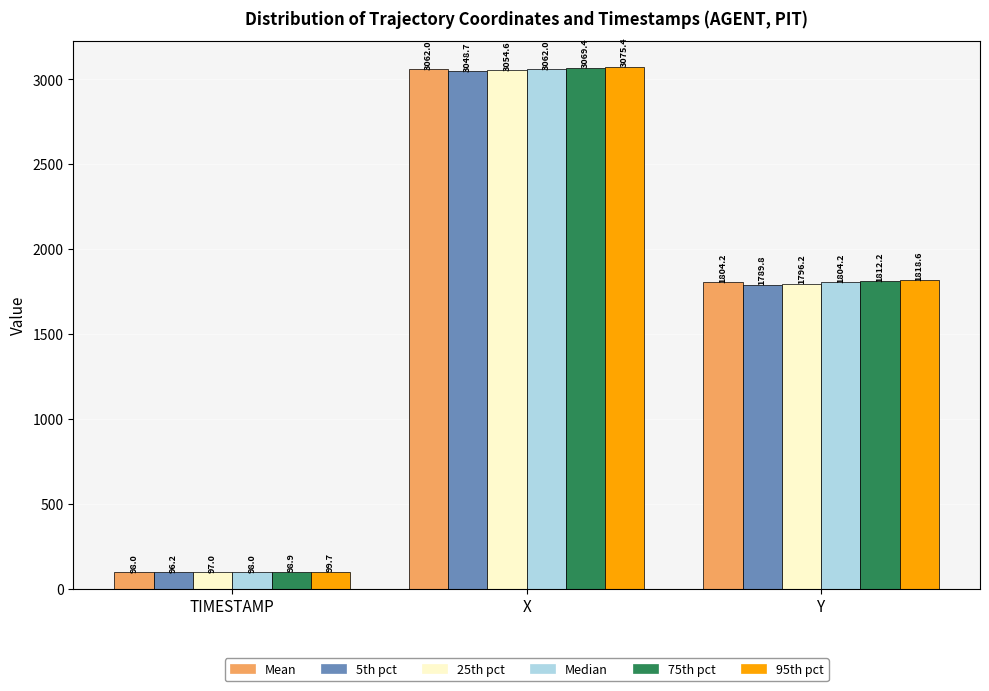

Reading left to right, list all the values displayed in this chart.

Mean: 98.0	3062.0	1804.2
5th pct: 96.2	3048.7	1789.8
25th pct: 97.0	3054.6	1796.2
Median: 98.0	3062.0	1804.2
75th pct: 98.9	3069.4	1812.2
95th pct: 99.7	3075.4	1818.6